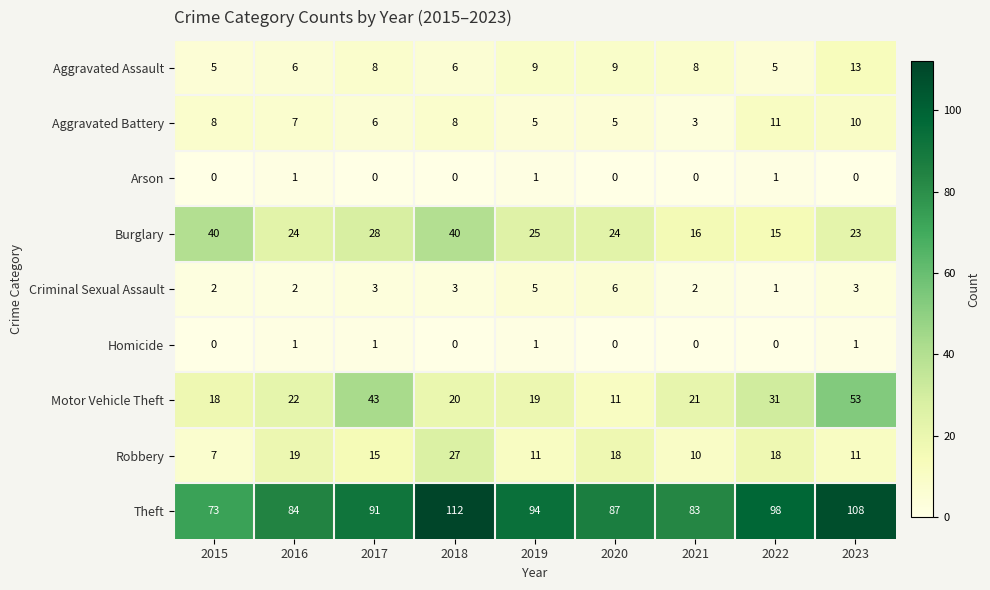

Between 2018 and 2019, which series saw the biggest shift?

Theft